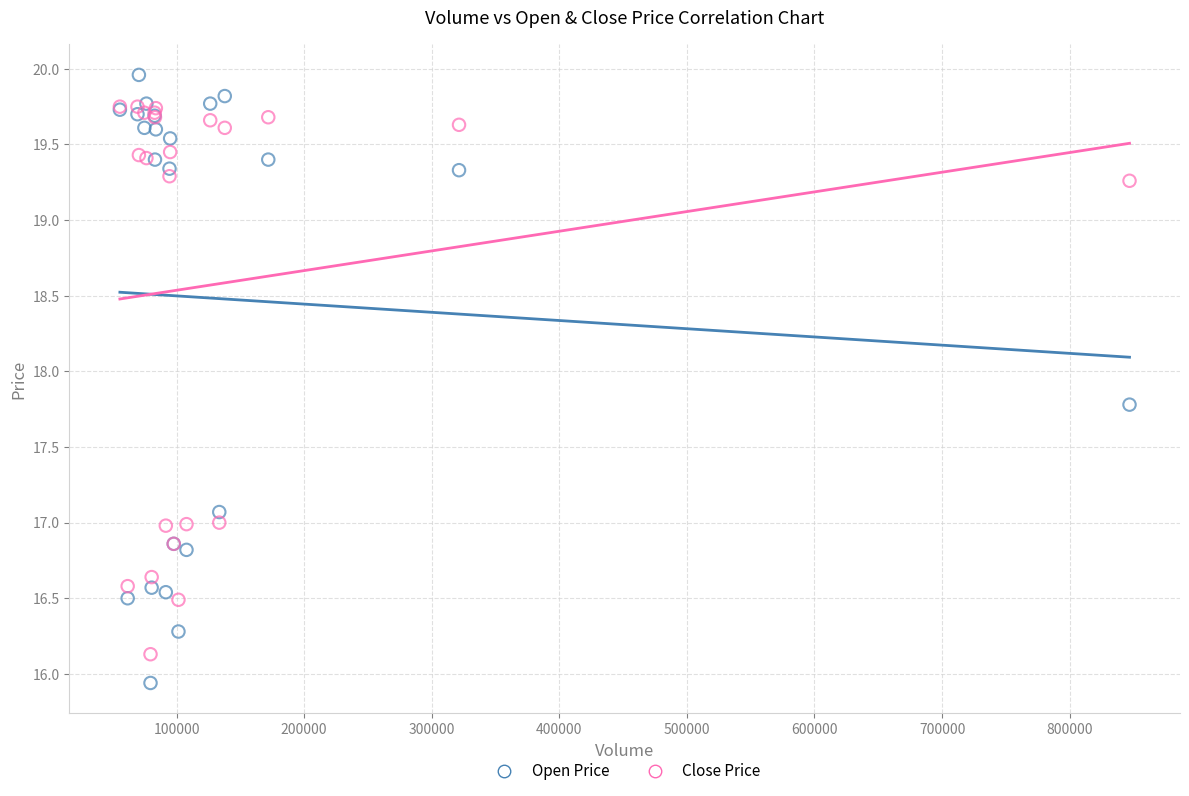

Which series reaches the maximum Y coordinate?

Open Price